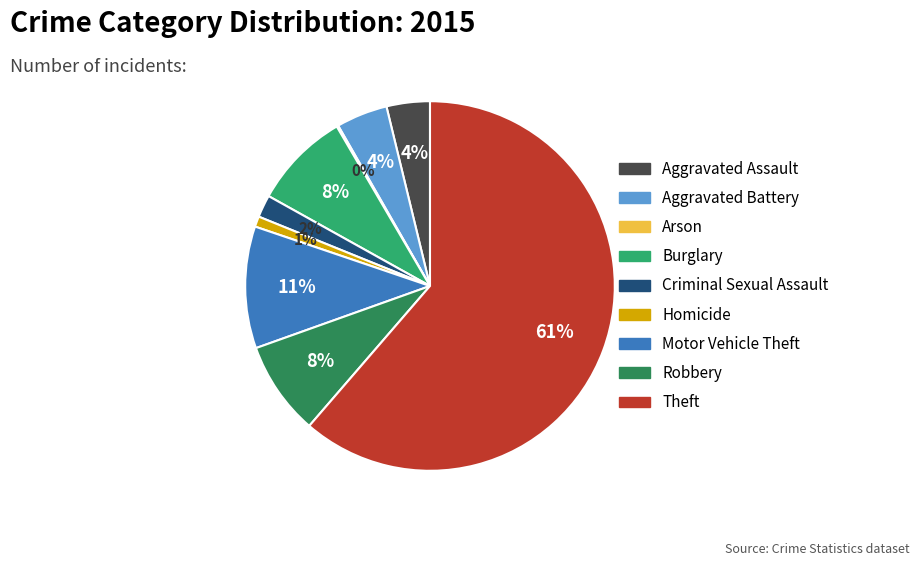

Which category has the biggest portion of the pie?

Theft